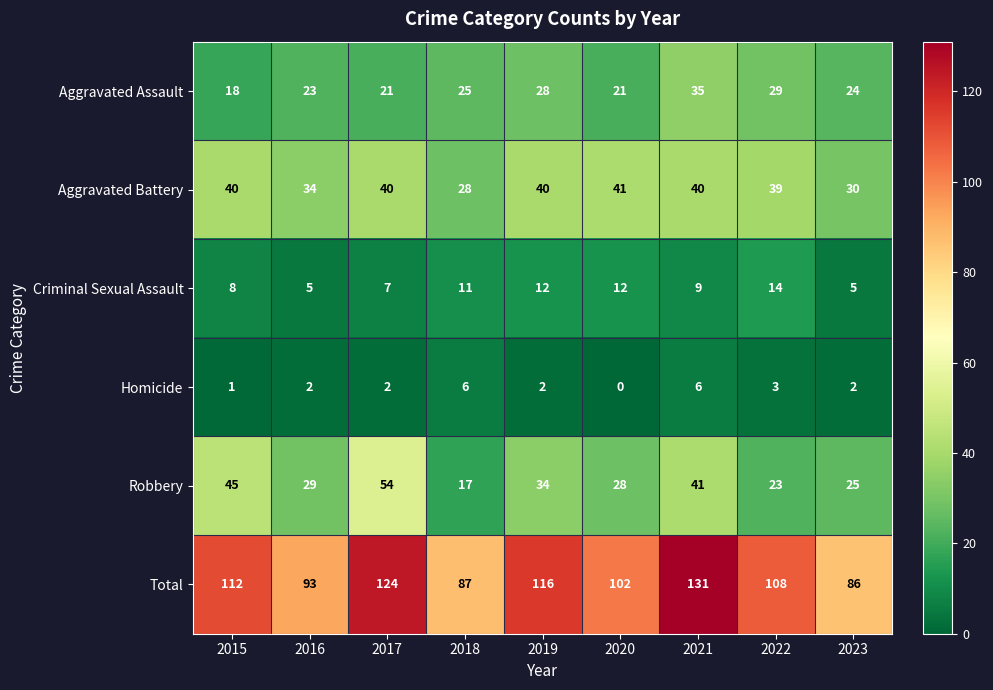

Which label corresponds to the largest value in the chart?

2021